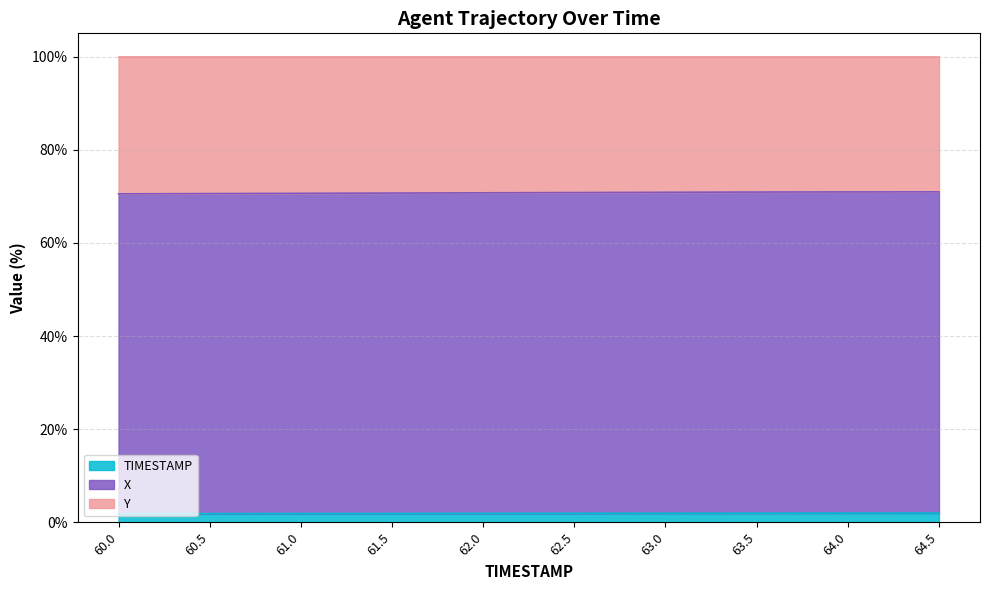

The TIMESTAMP series shows 1.9 at 60.5. True or false?

True